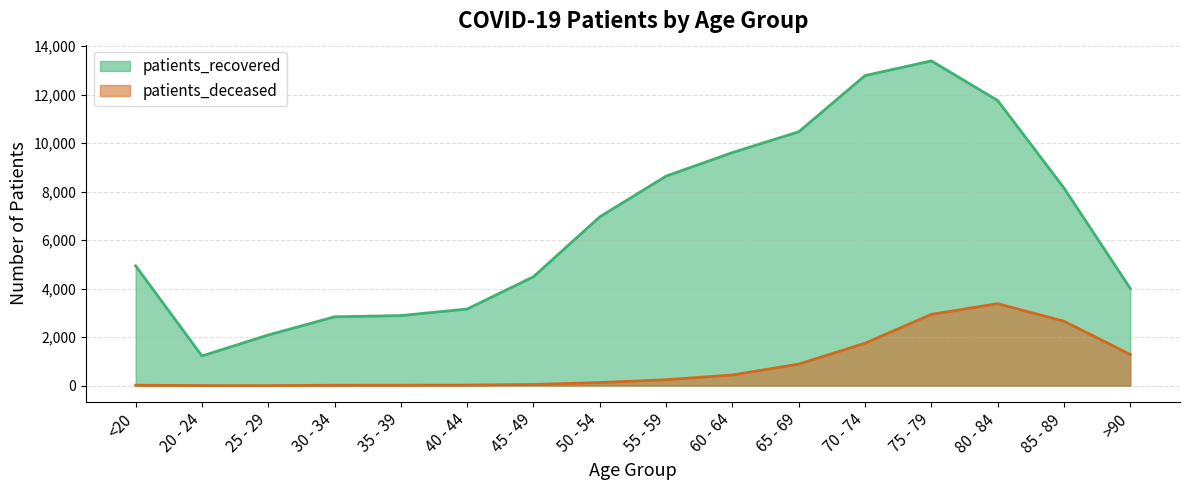

Rank the series by their average value, from lowest to highest.

patients_deceased, patients_recovered